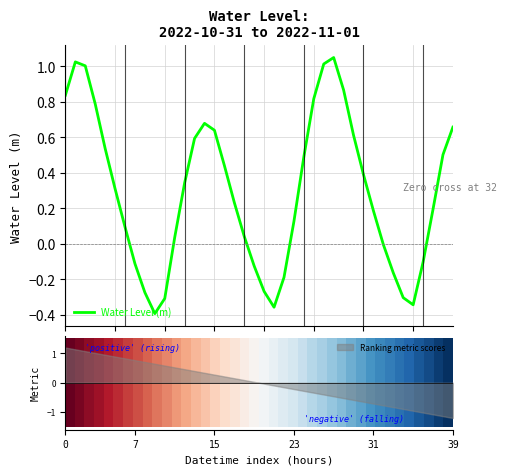

Rank the series by their average value, from highest to lowest.

Water Level (m), 0